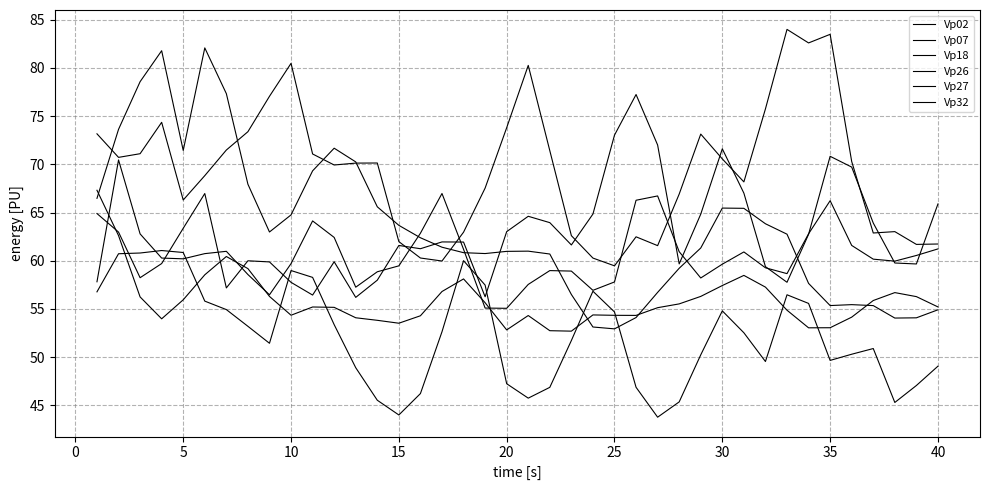

List the series in order of their peak value, highest first.

Vp02, Vp18, Vp27, Vp07, Vp26, Vp32